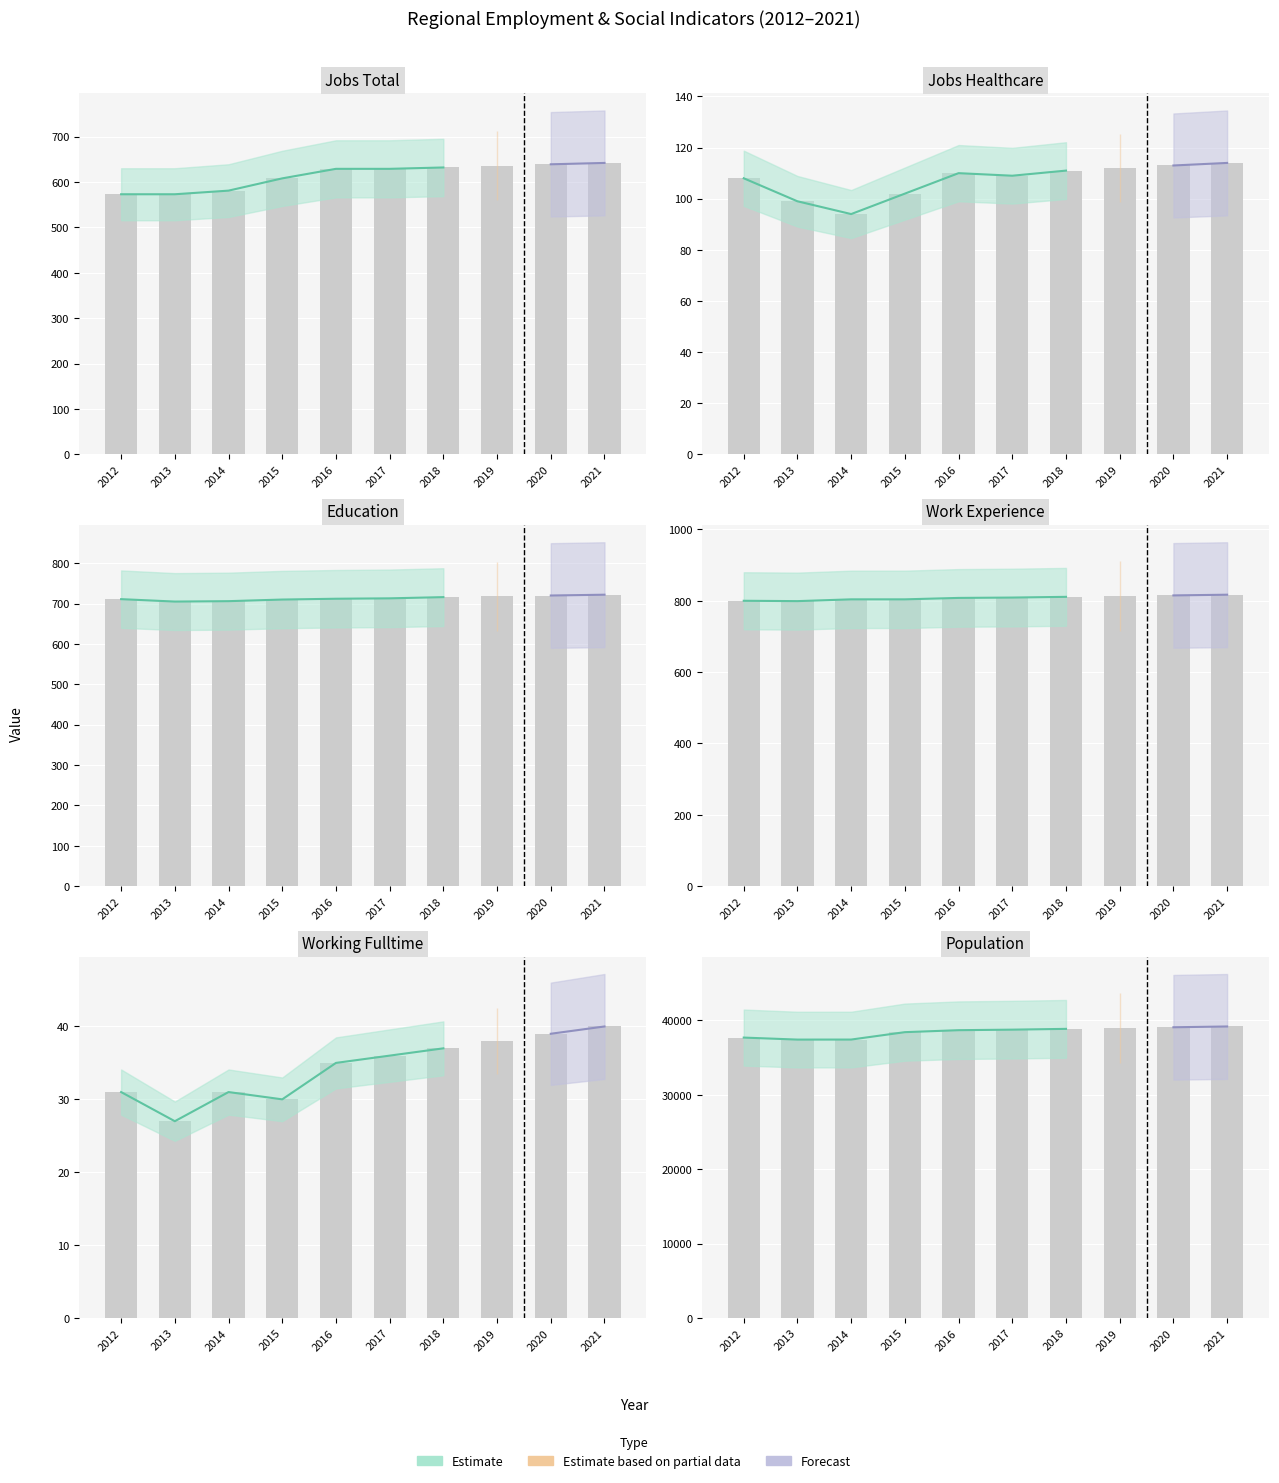

The Work_Experience series shows 1070 at 2014. True or false?

False